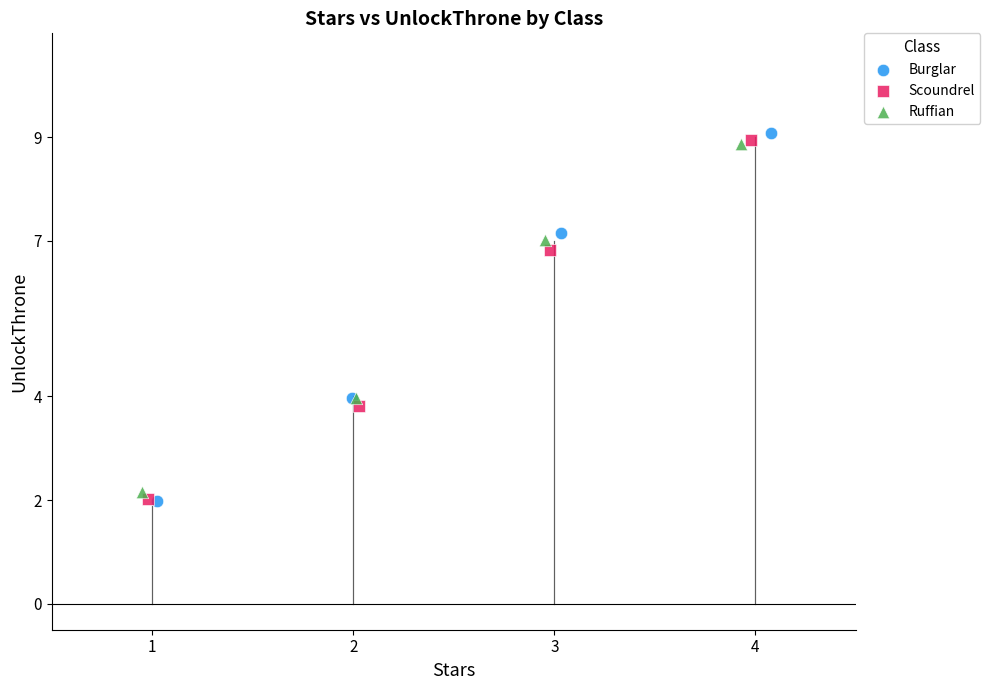

Which series has the largest Y range (max minus min)?

Burglar